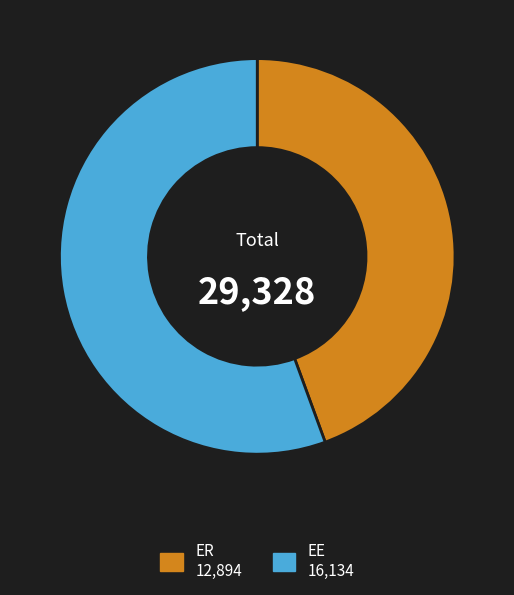

Is there any slice that represents more than half of the pie?

Yes